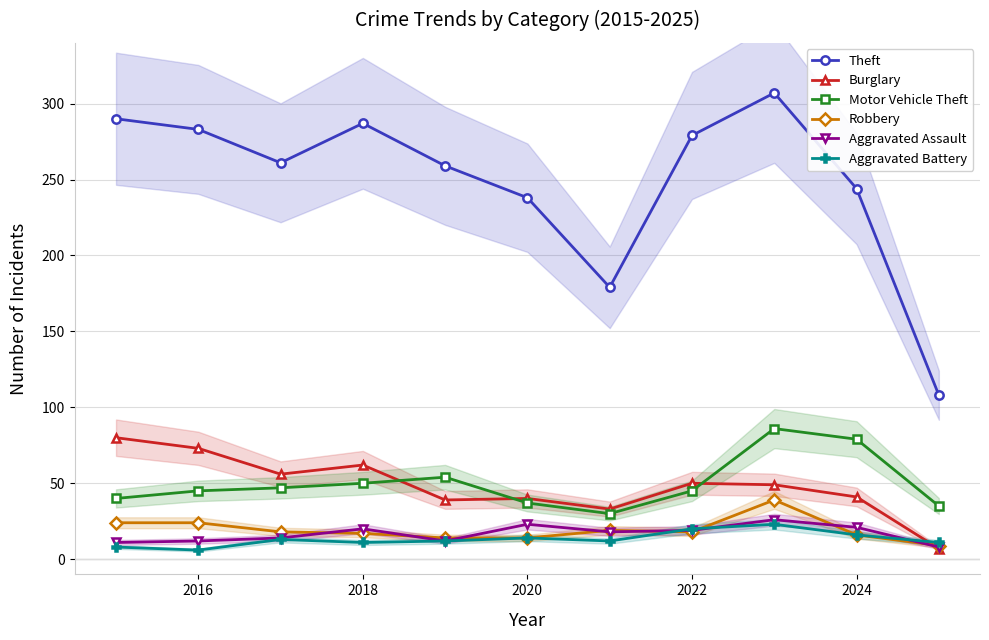

How many interior local peaks does the Theft series have?

2